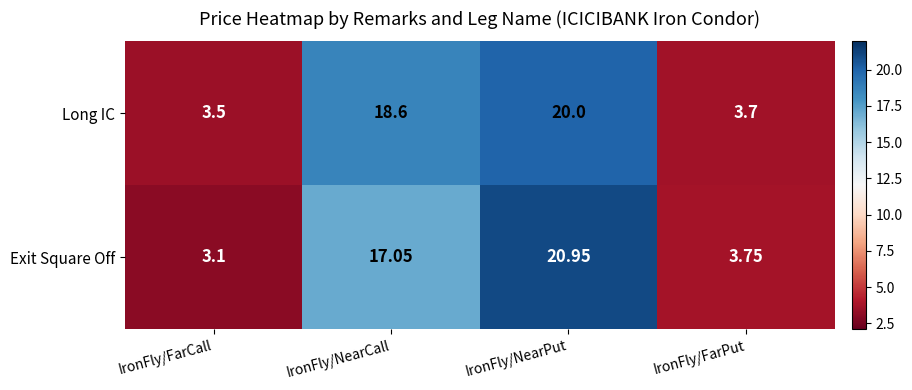

Rank the series by their average value, from highest to lowest.

Long IC, Exit Square Off